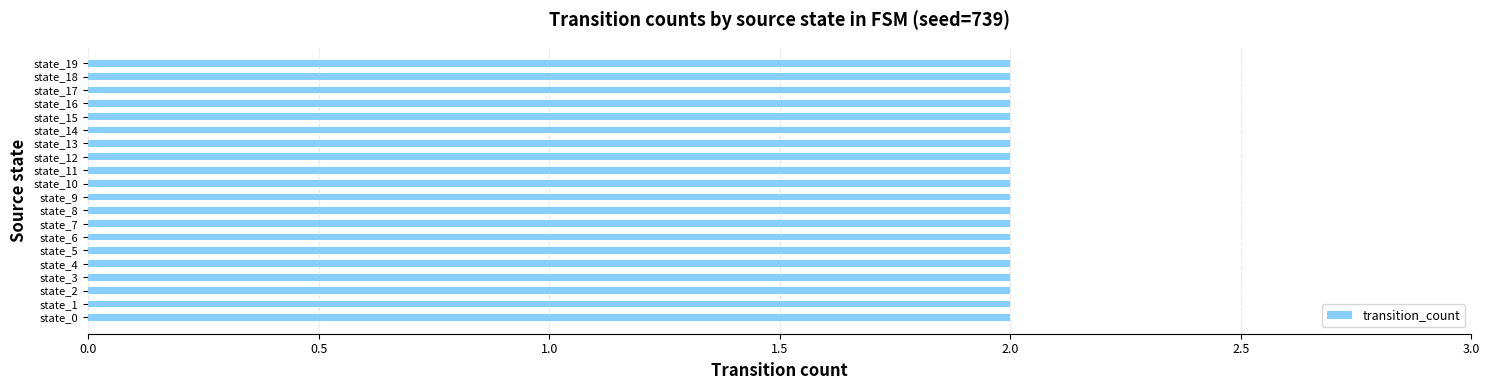

What is the ratio of the value at state_3 to the value at state_16?

1.0